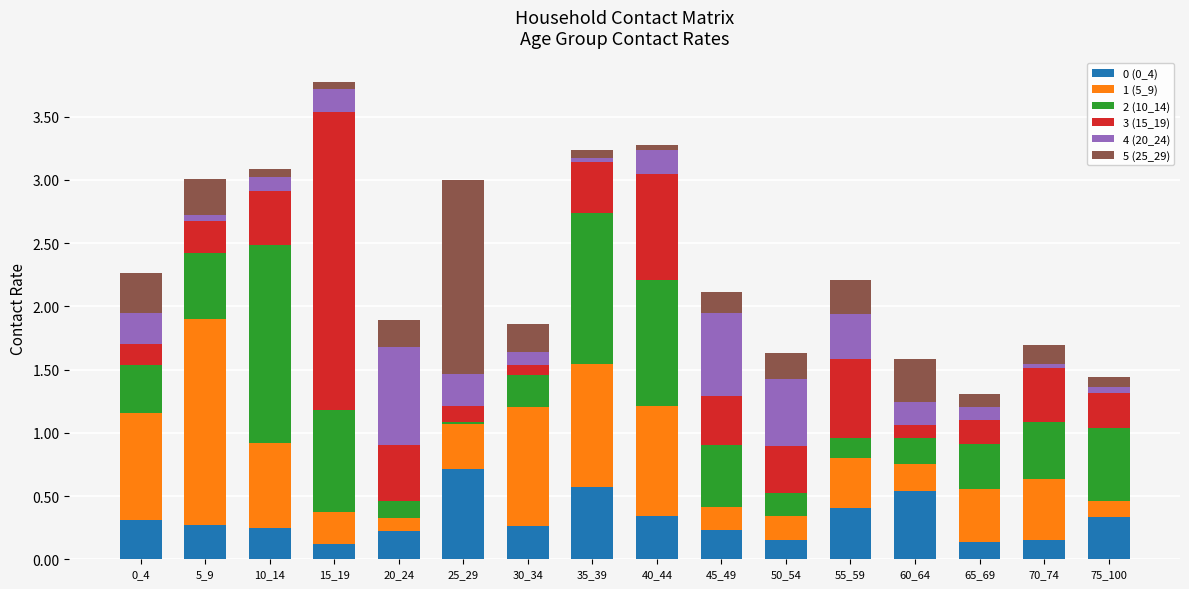

What is the total value across all series at 55_59?

2.2